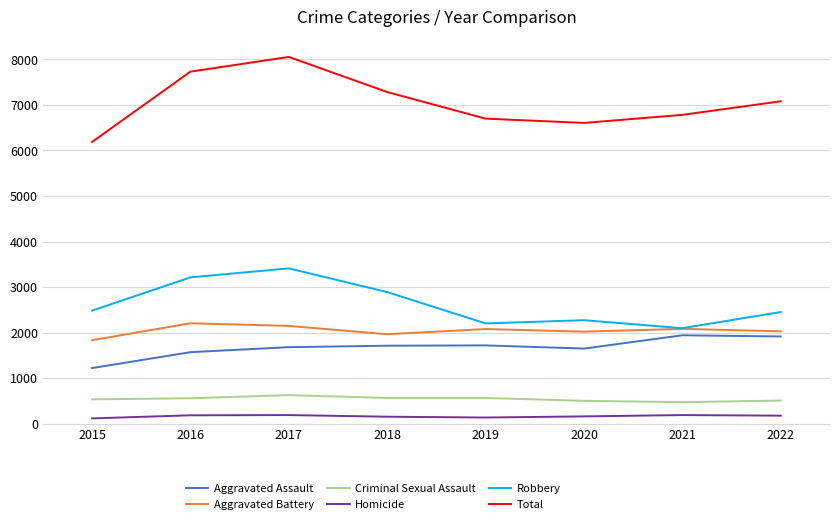

What are all the series names shown in the legend?

Aggravated Assault, Aggravated Battery, Criminal Sexual Assault, Homicide, Robbery, Total